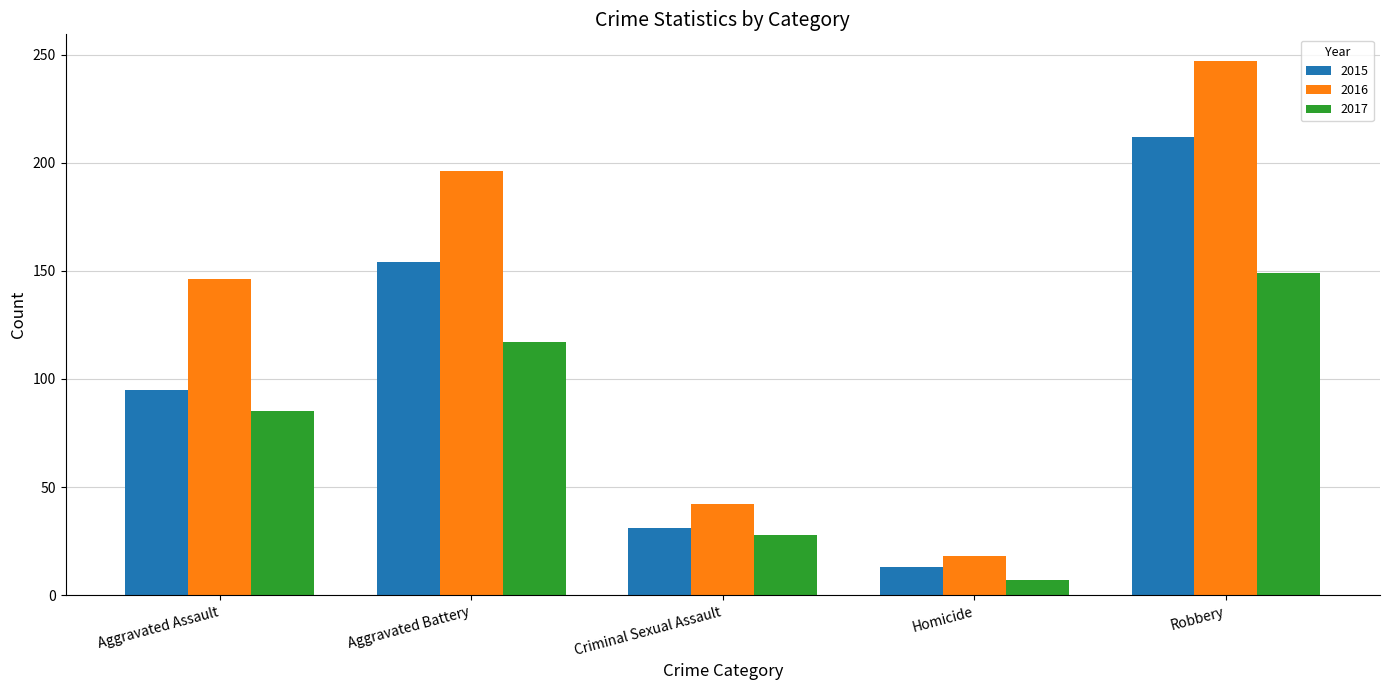

What is the approximate value of 2016 at Aggravated Assault?

146